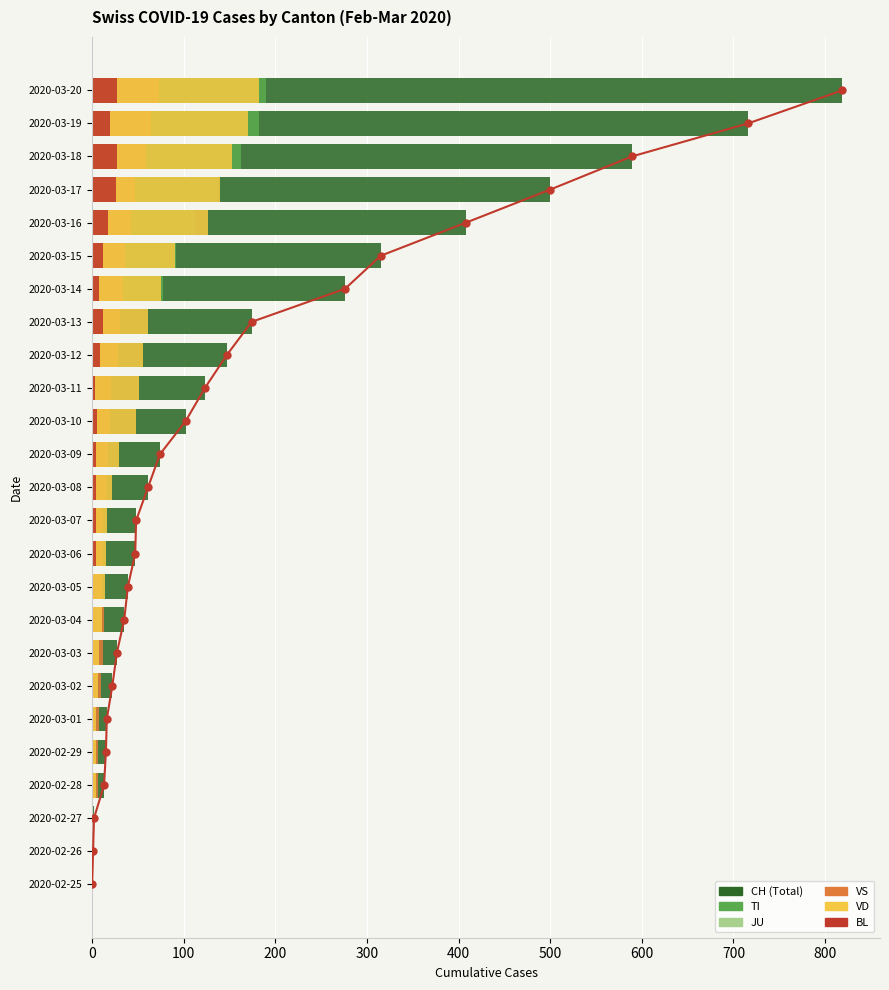

List the series in order of their peak value, lowest first.

JU, BL, VS, VD, TI, CH